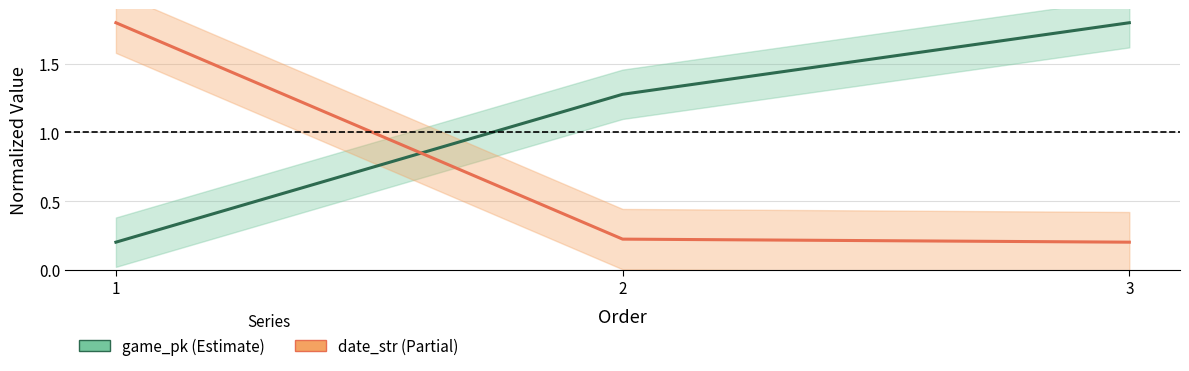

What are all the series names shown in the legend?

game_pk, date_str